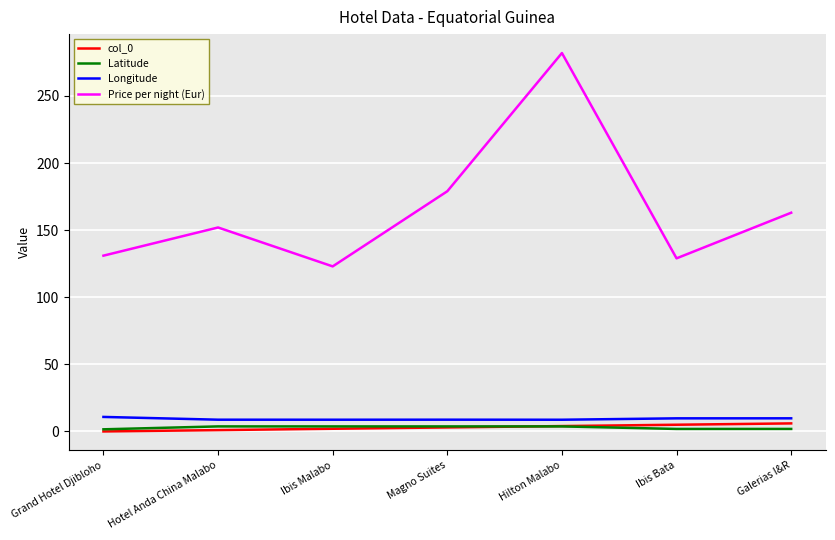

Which series has the largest total across all categories?

Price per night (Eur)